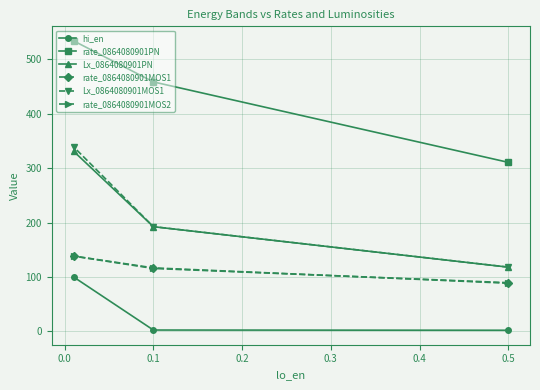

Is it true that Lx_0864080901MOS1 equals 192.4 at 0.1?

True